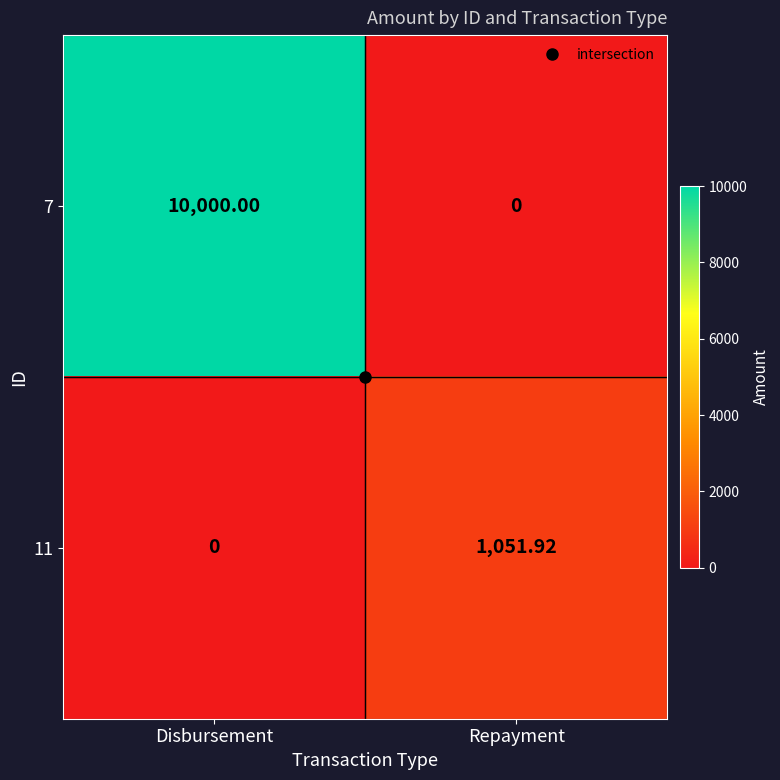

Which series has the largest total across all categories?

7